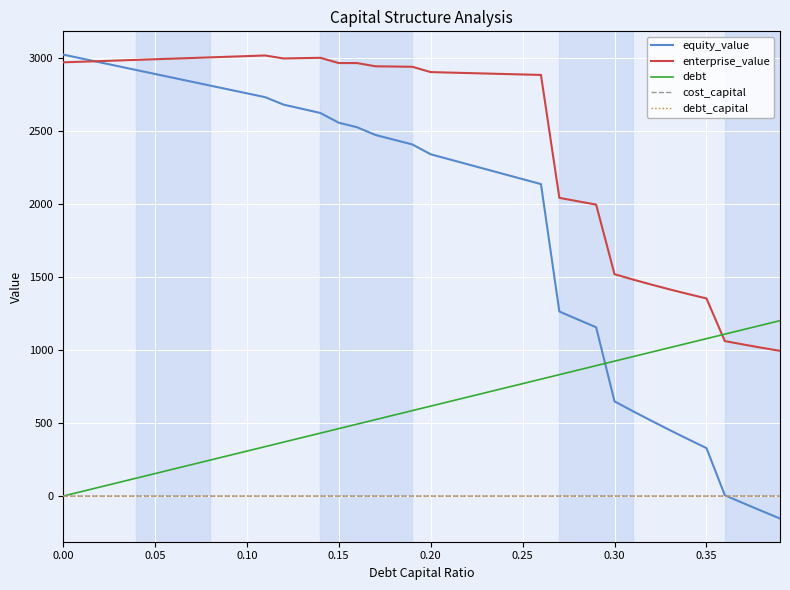

How many lines are shown in the chart?

5